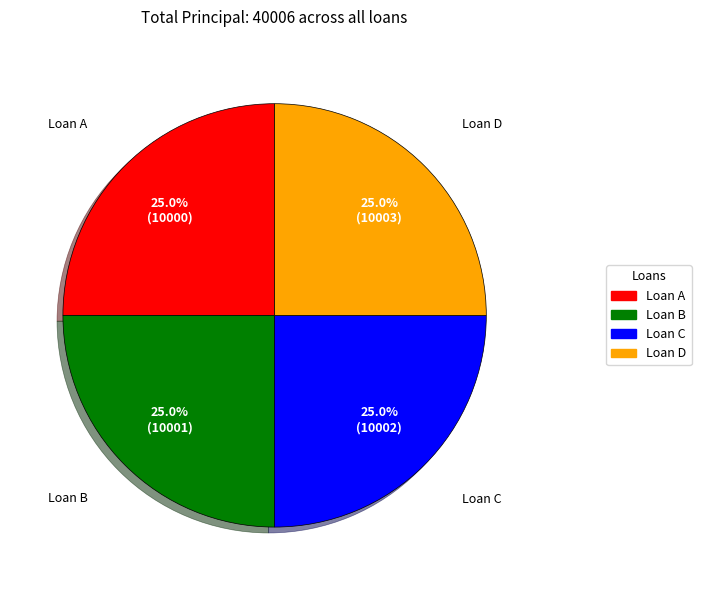

Is it true that Loan C is 31% of the pie?

False